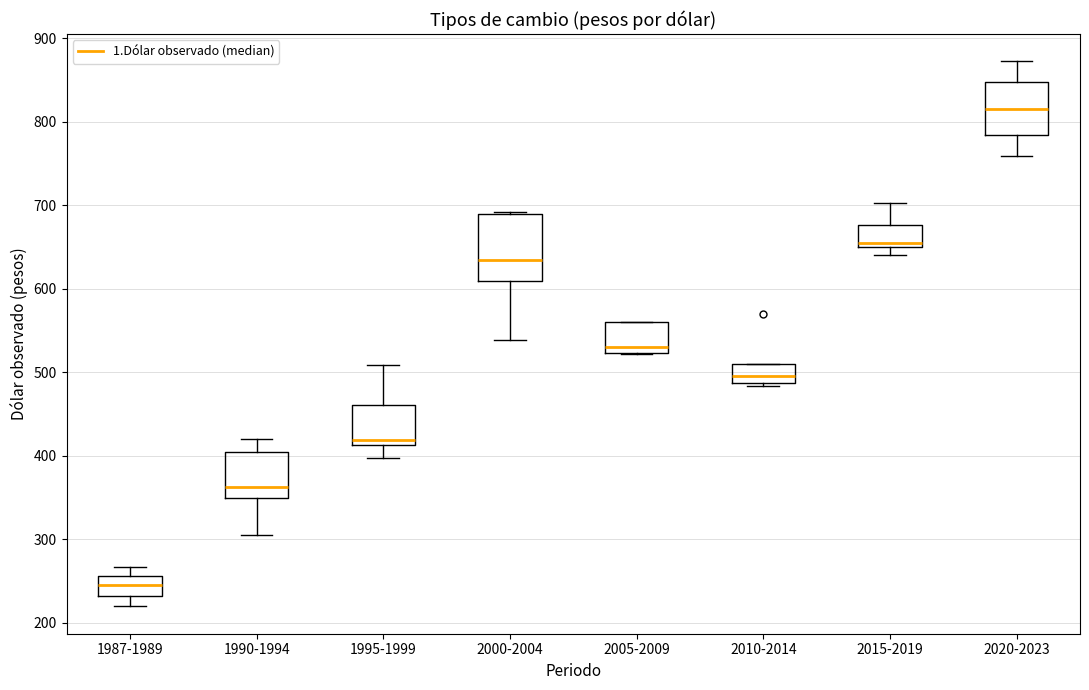

Which box has the highest median line?

2020-2023